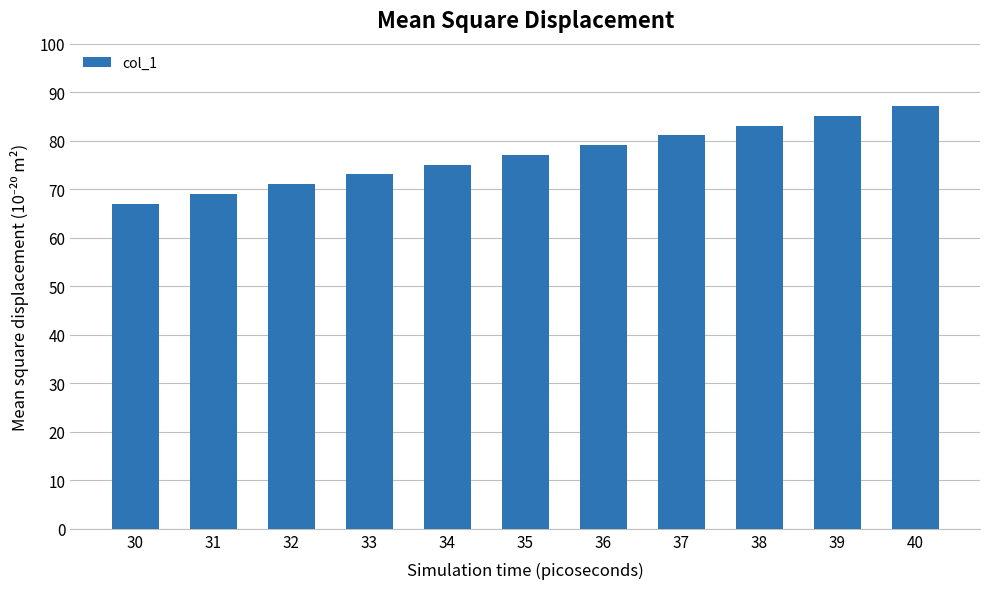

What is the sum of the values at 38 and 36?

162.2